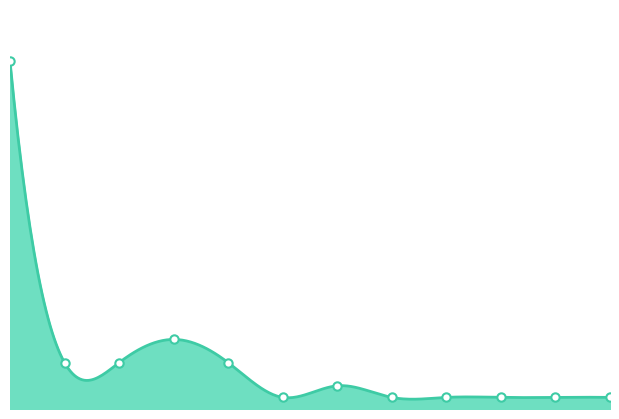

At which label does the data first exceed 10000?

2024-03-05